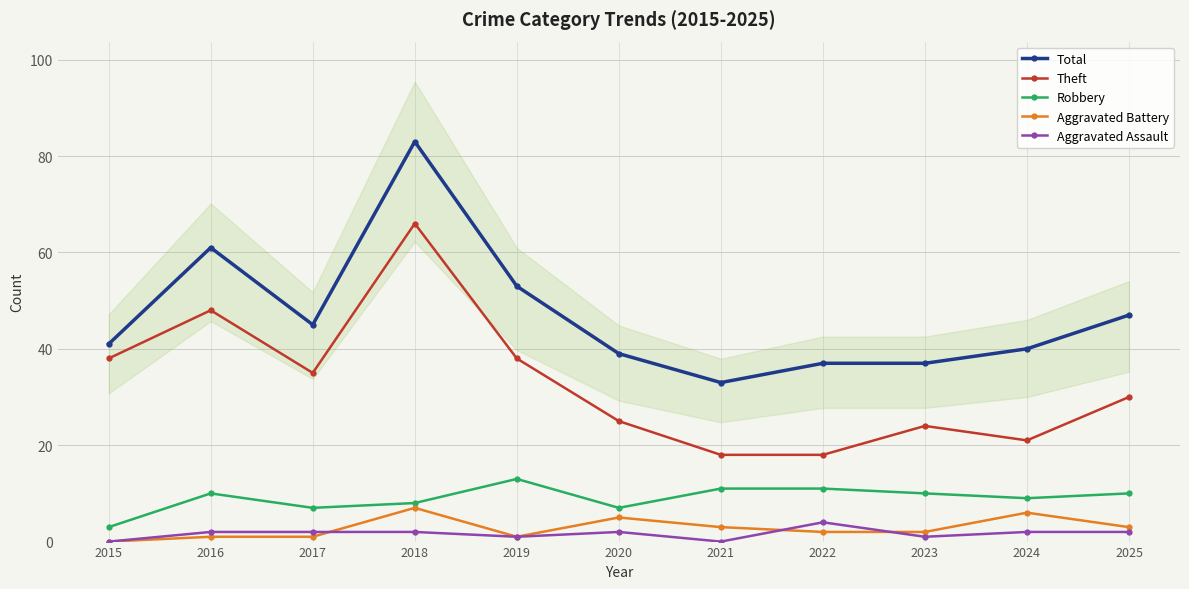

Which category has the highest value in the Theft series?

2018